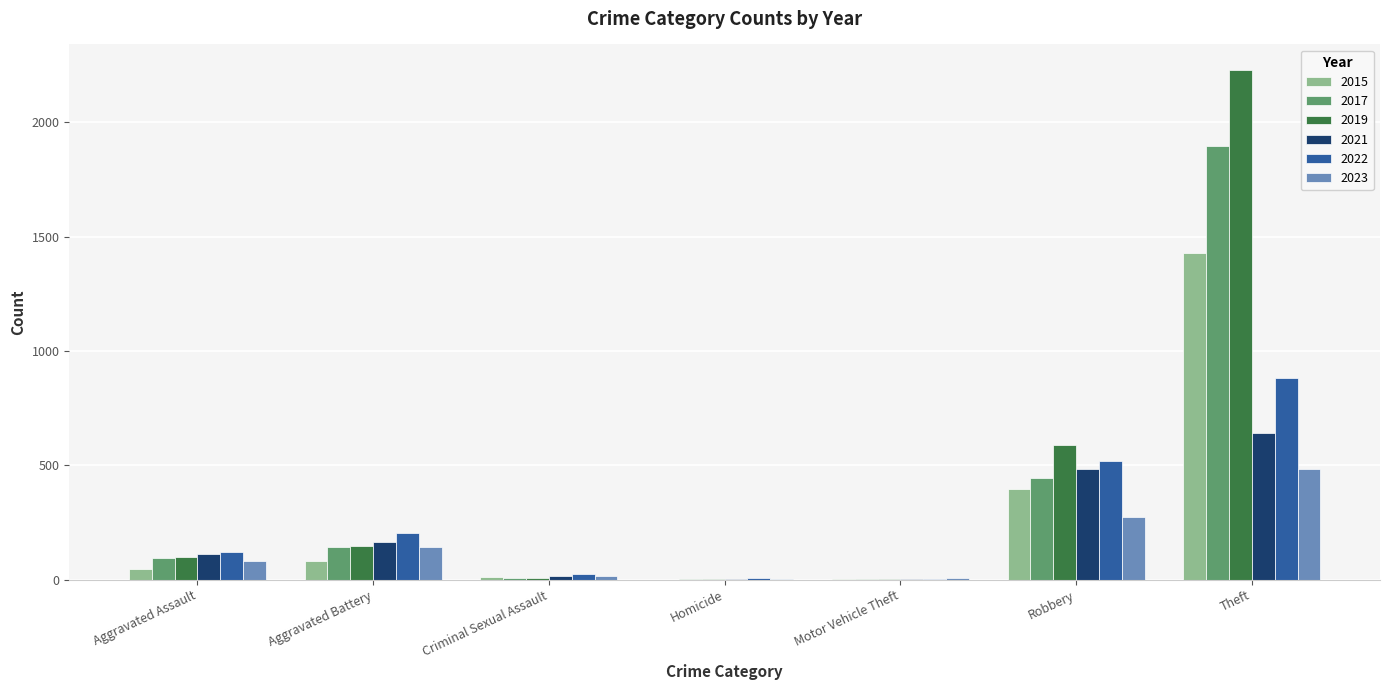

What is the total value across all series at Robbery?

2713